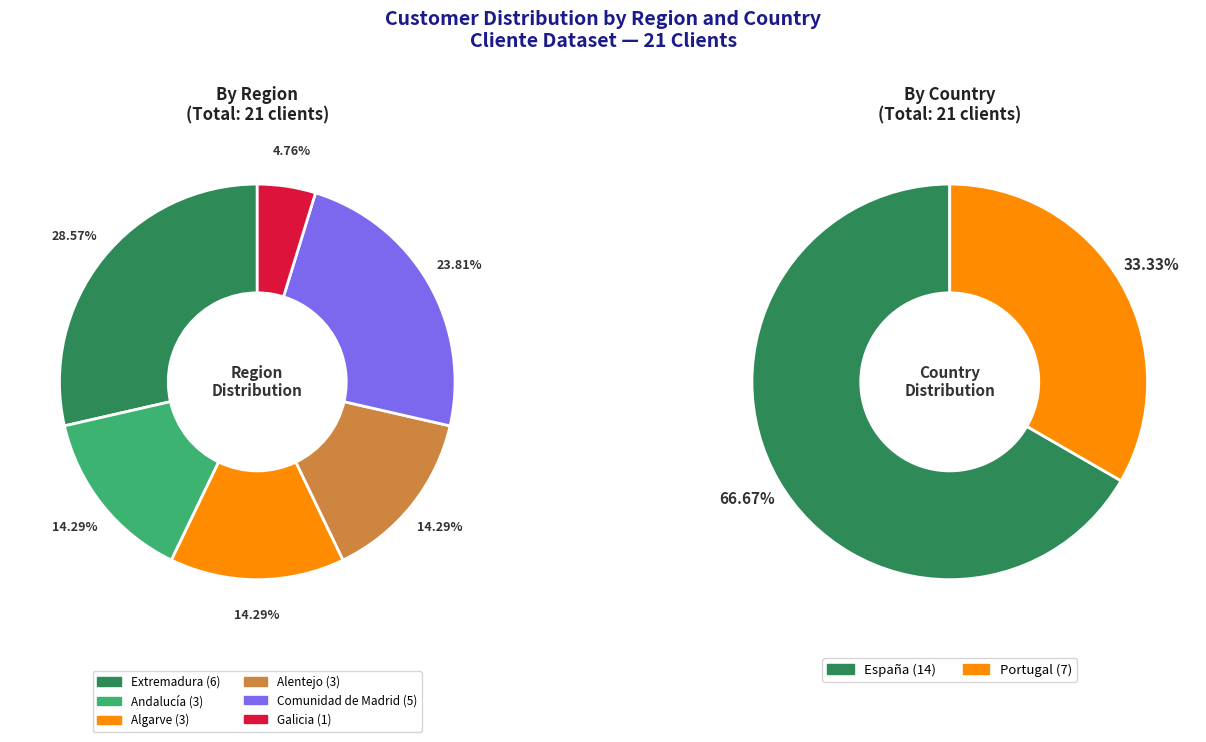

Do Algarve and Extremadura together represent more than half of the pie?

No